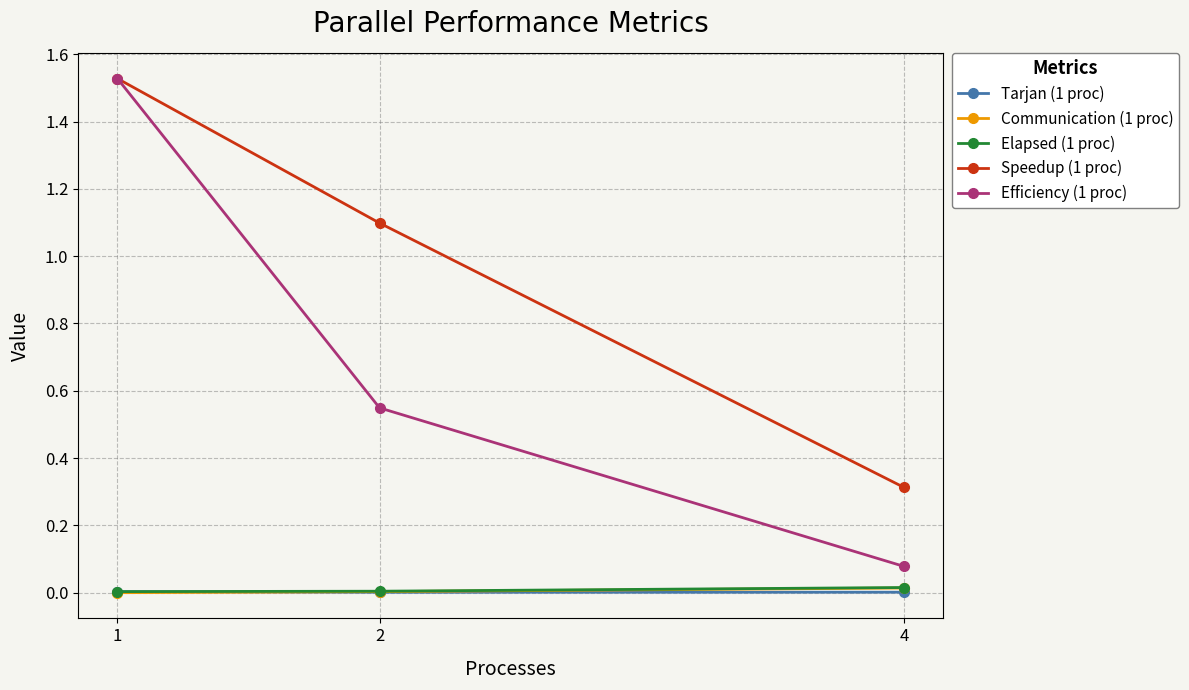

Which series has the widest spread of values?

Efficiency (1 proc)